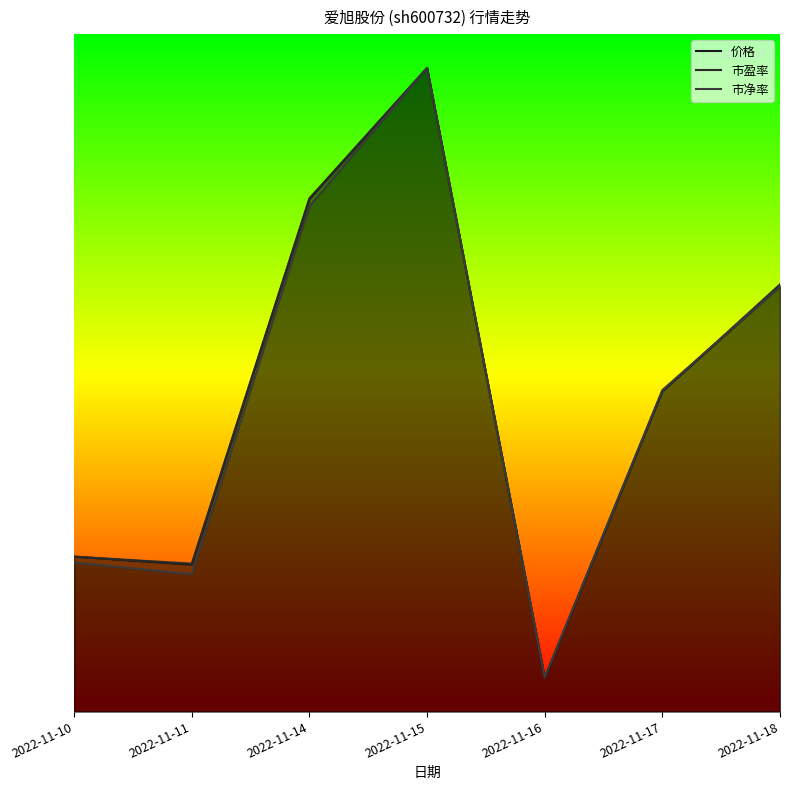

How many interior local valleys does the 市盈率 series have?

2